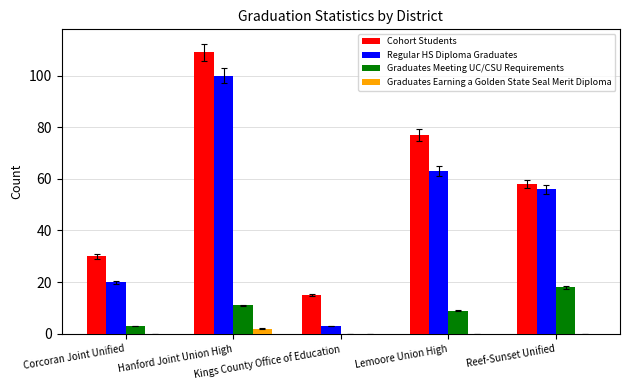

Read the Cohort Students value at Reef-Sunset Unified, to the nearest 5.

60